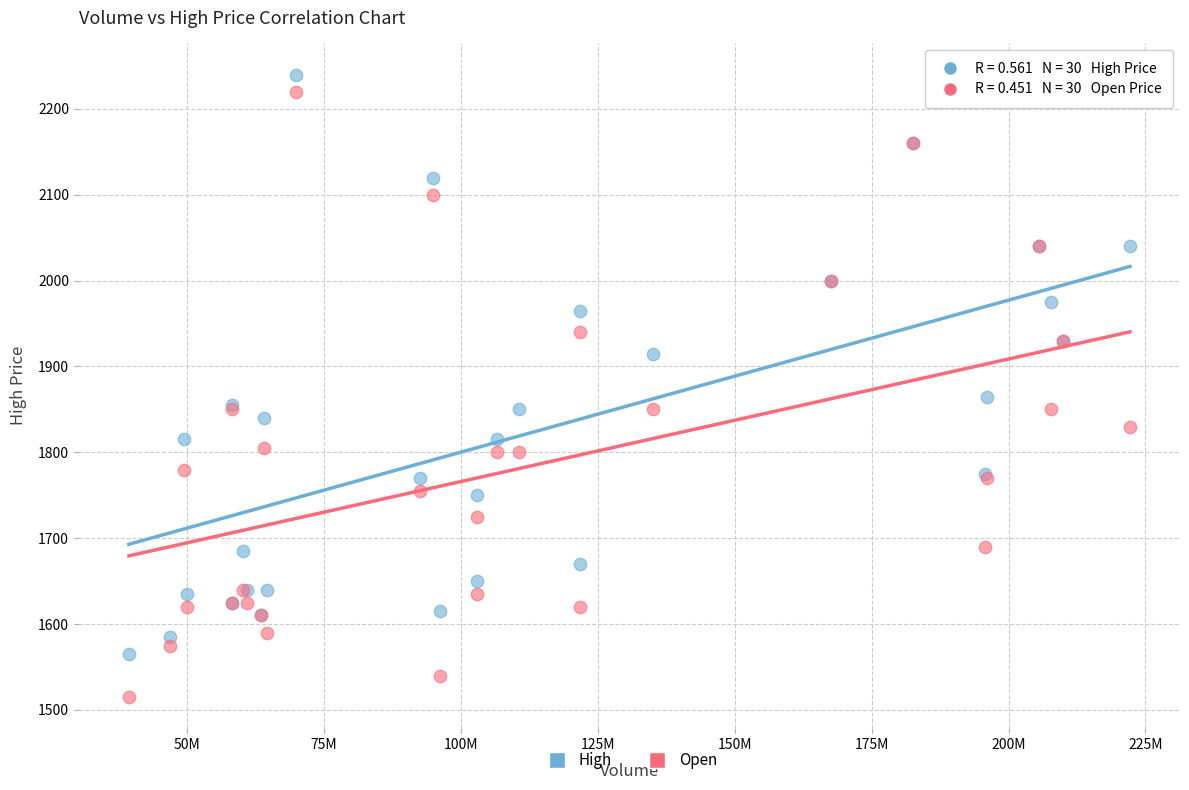

Across all series, what Y value is closest to 1877?

1865